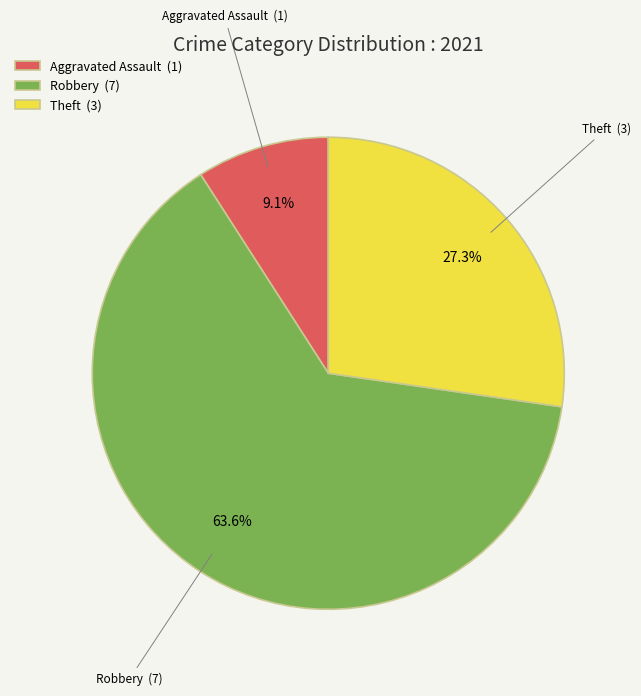

The Robbery slice represents 76% of the pie. True or false?

False